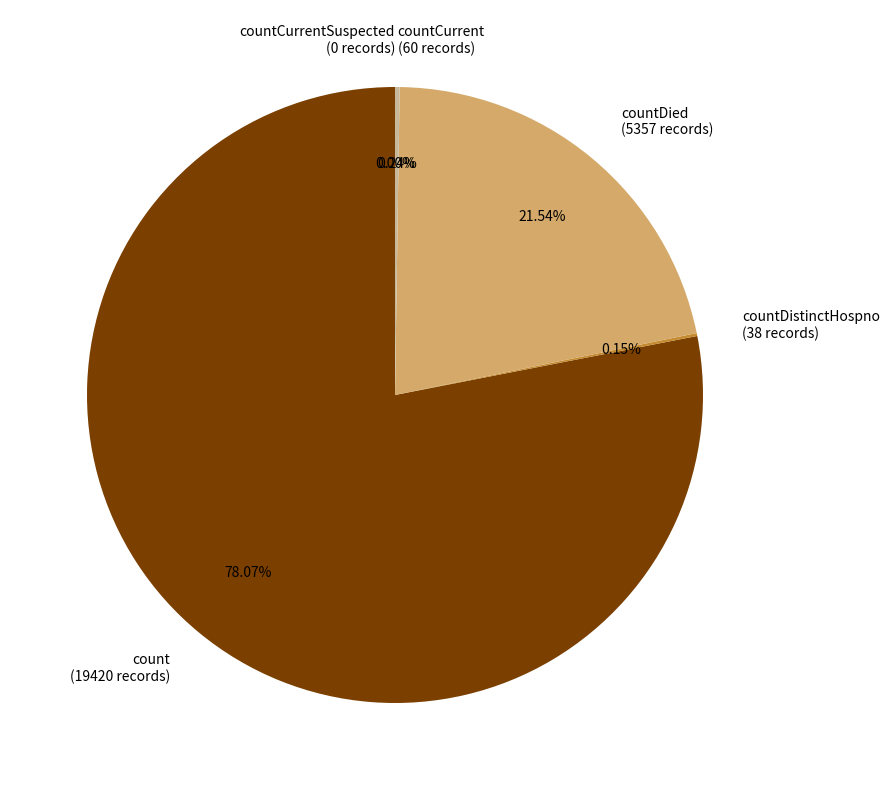

The count slice represents 78% of the pie. True or false?

True